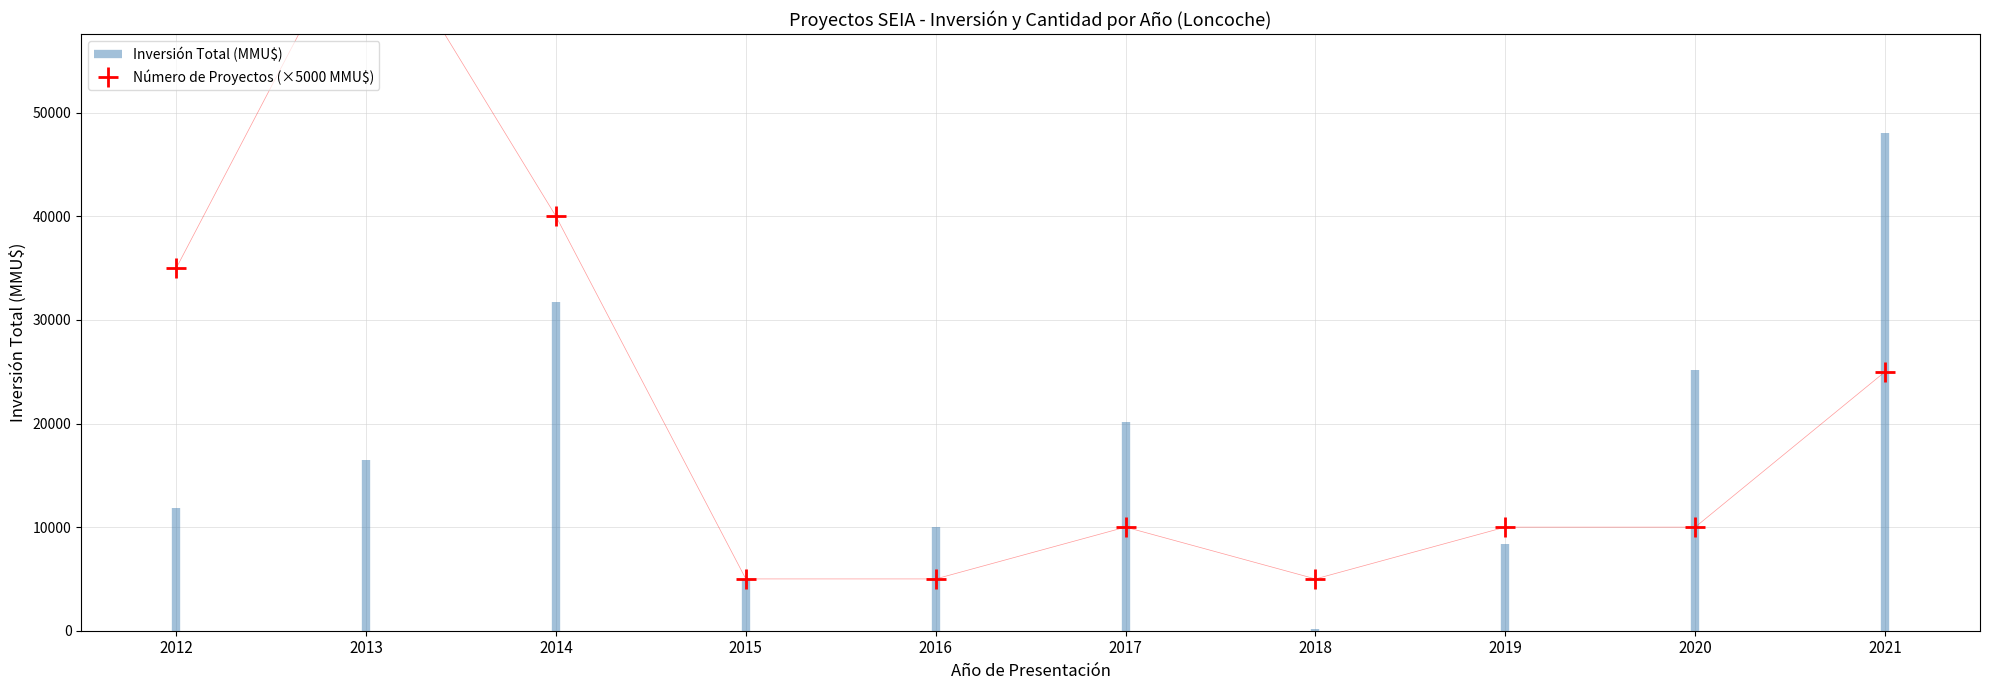

What is the average value?

21500